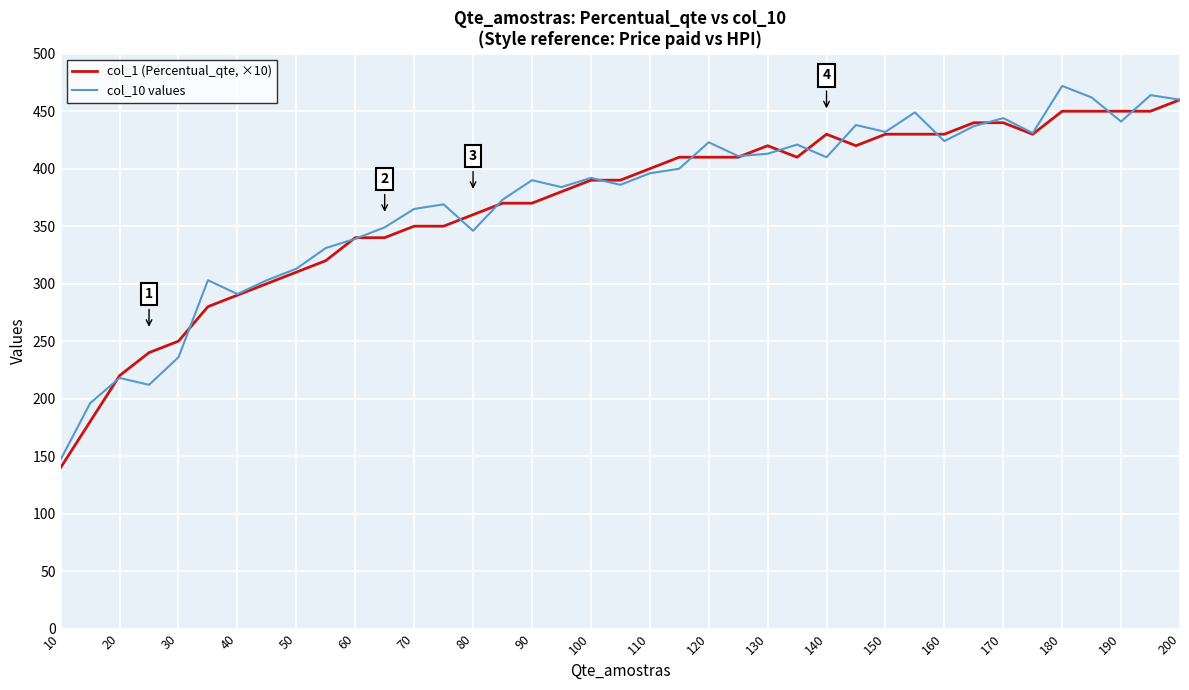

Rank the series by their average value, from lowest to highest.

col_1 (Percentual_qte, ×10), col_10 values